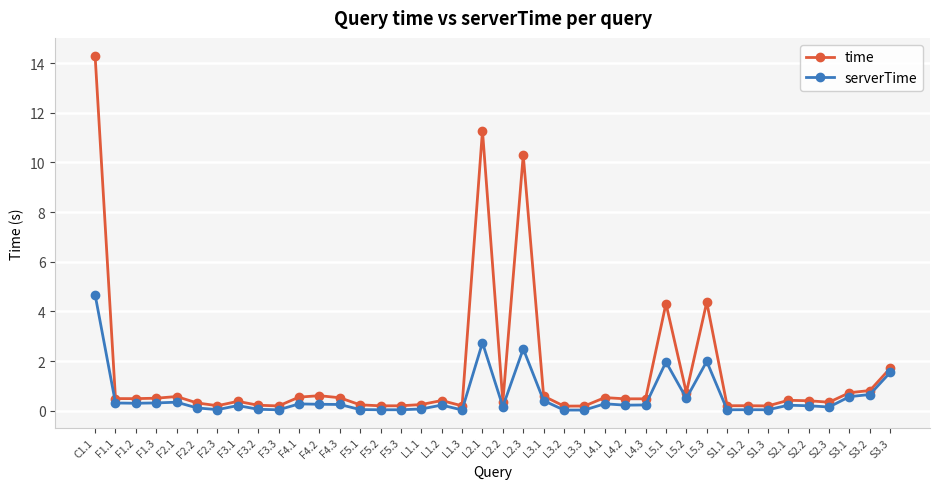

What is the sum of the time values at F4.3 and S2.3?

0.9